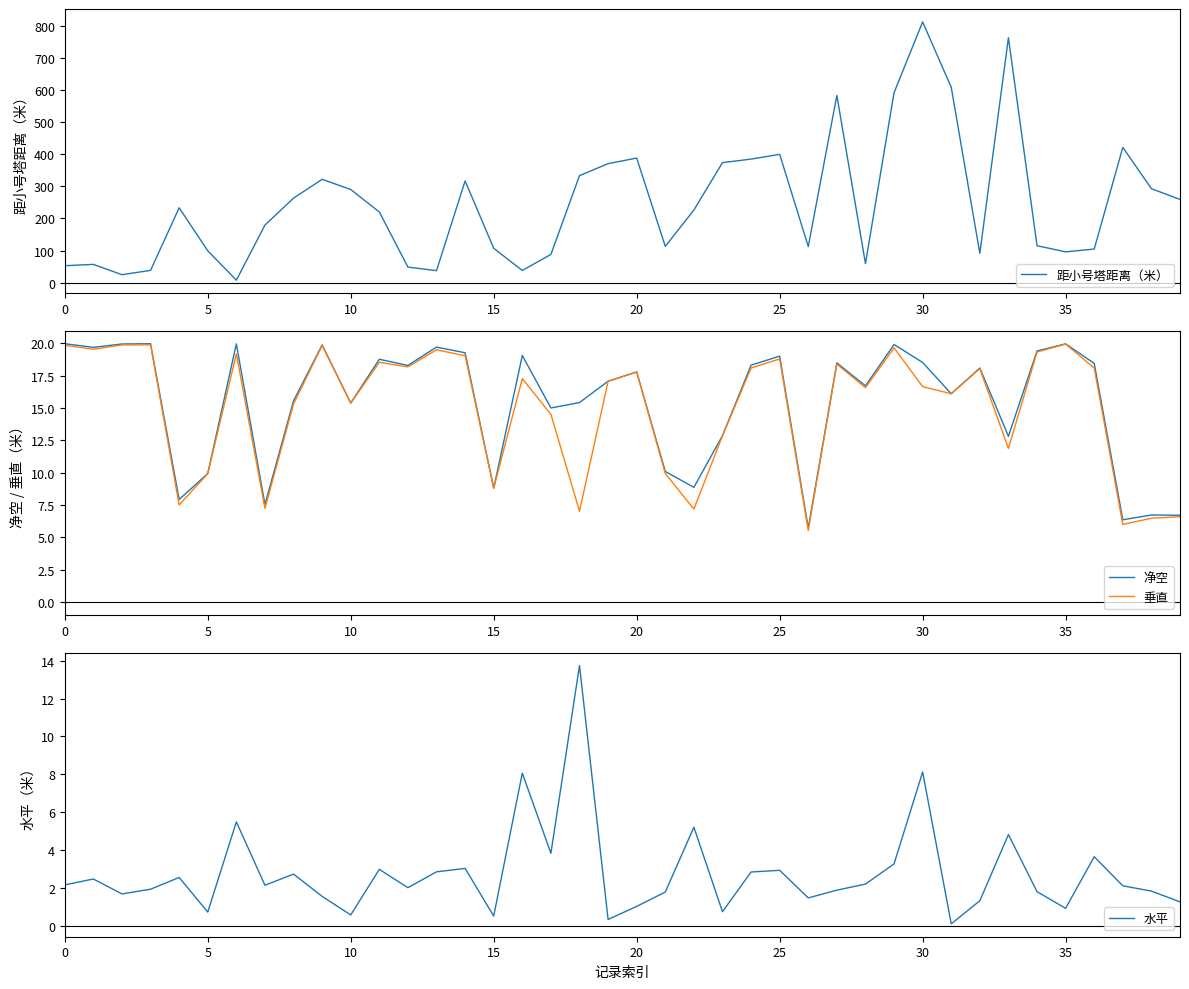

What is the spread (max minus min) of values at 29?

588.5